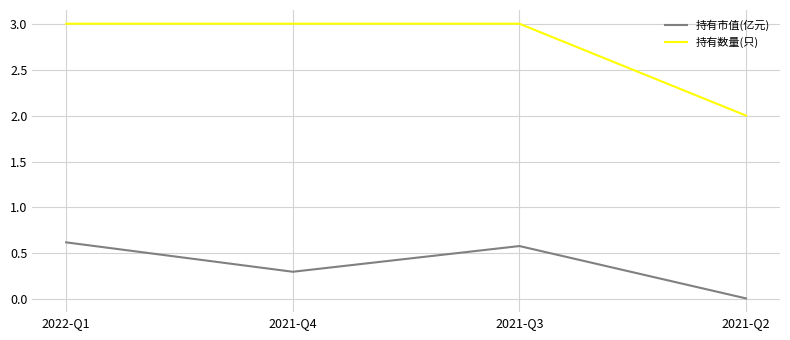

Is the value of 持有数量(只) at 2021-Q2 greater than the value of 持有市值(亿元) at 2021-Q3?

Yes